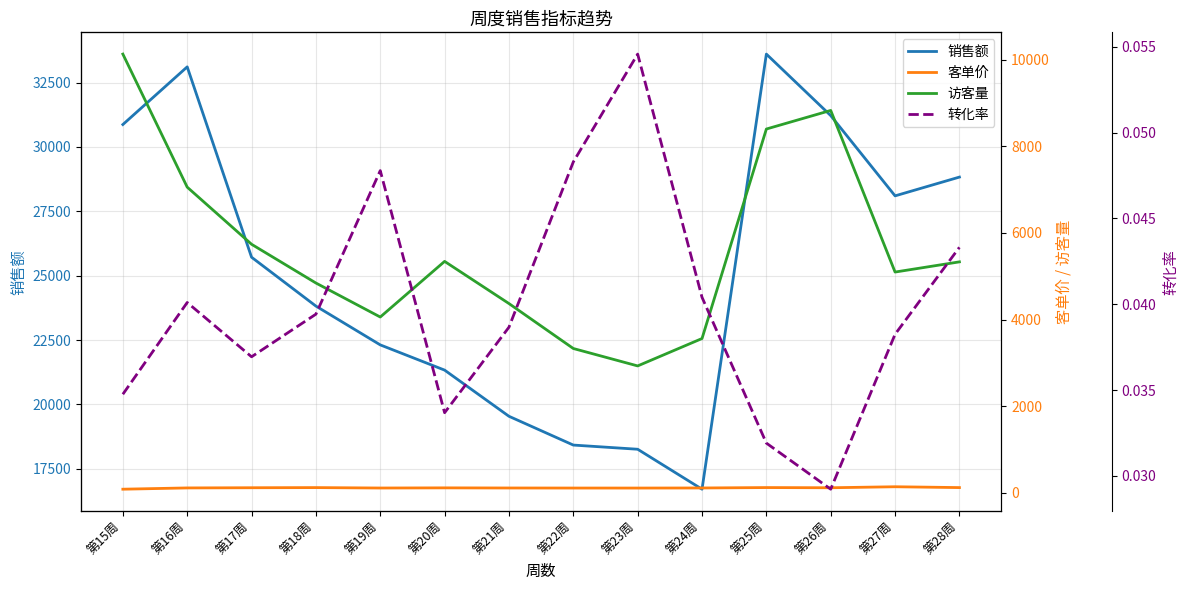

What is the sum of the 销售额 values at 第19周 and 第24周?

39014.0